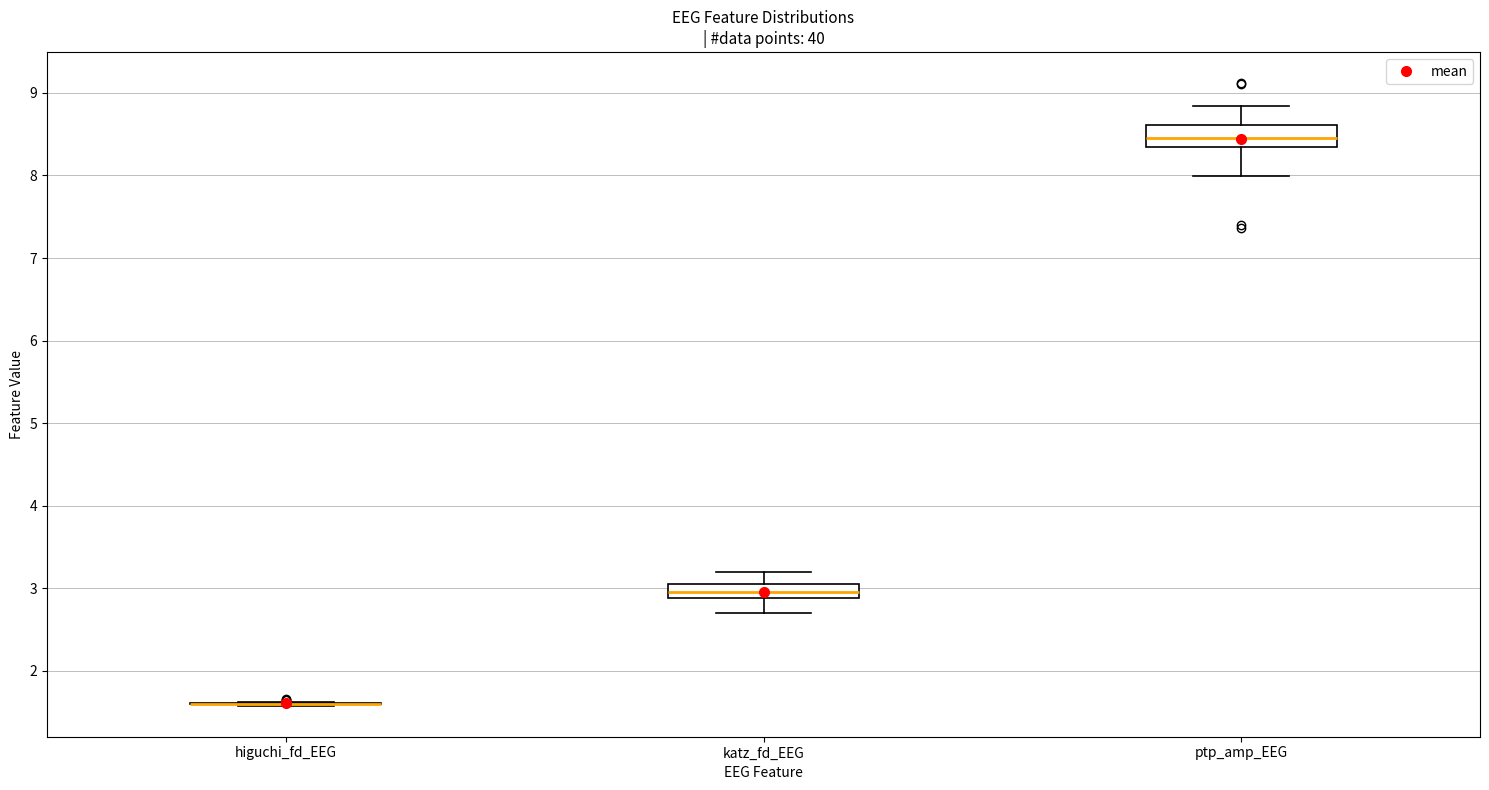

Reading left to right, transcribe this box plot: for each box, give where its median line is, the range the box spans, and where its two whiskers end, as read against the y-axis. The values are not printed on the chart, so give them approximately, as read against the axis.

higuchi_fd_EEG: box collapsed to a line at 1.6, whiskers 1.6 to 1.6
katz_fd_EEG: median 3.0, box 2.9 to 3.1, whiskers 2.7 to 3.2
ptp_amp_EEG: median 8.5, box 8.3 to 8.6, whiskers 8.0 to 8.8